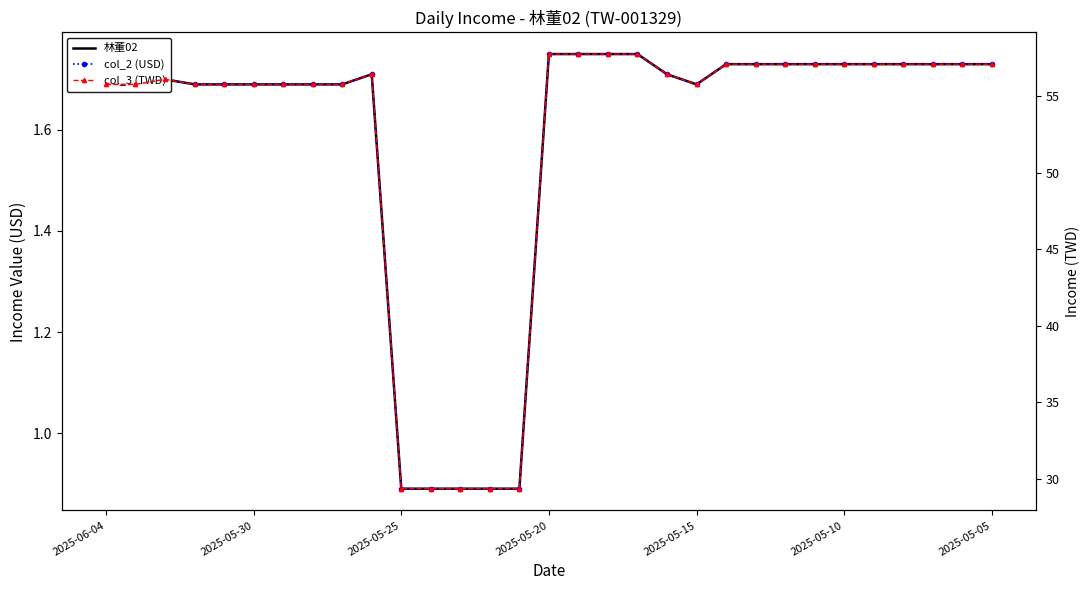

At which category is the sum across all series the highest?

2025-05-20